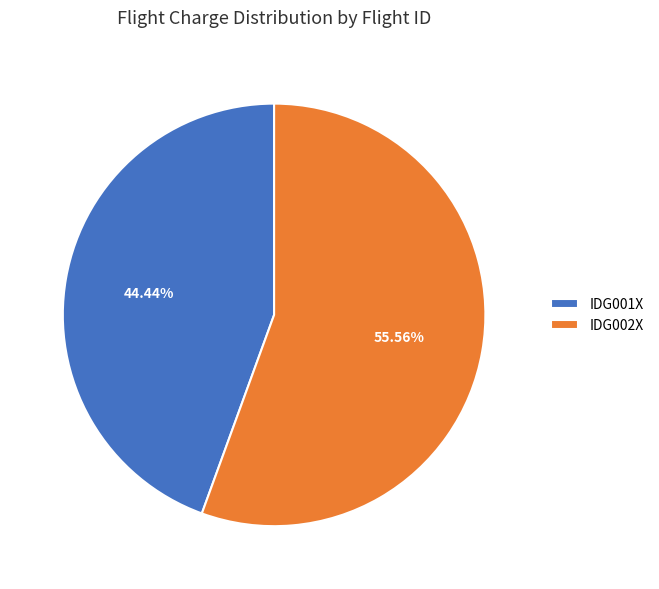

Which category has the smallest portion of the pie?

IDG001X